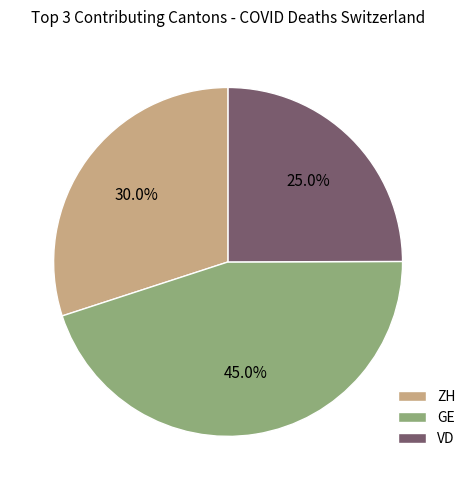

Approximately how many times larger is the value at ZH compared to VD?

1.2